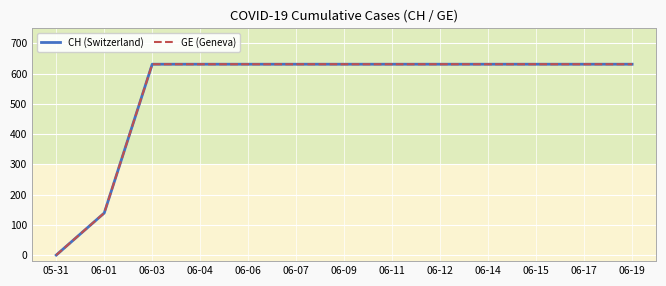

Reading left to right, transcribe all the data shown in this chart.

CH (Switzerland): 05-31=0	06-01=139	06-03=631	06-04=631	06-06=631	06-07=631	06-09=631	06-11=631	06-12=631	06-14=631	06-15=631	06-17=631	06-19=631
GE (Geneva): 05-31=0	06-01=139	06-03=631	06-04=631	06-06=631	06-07=631	06-09=631	06-11=631	06-12=631	06-14=631	06-15=631	06-17=631	06-19=631